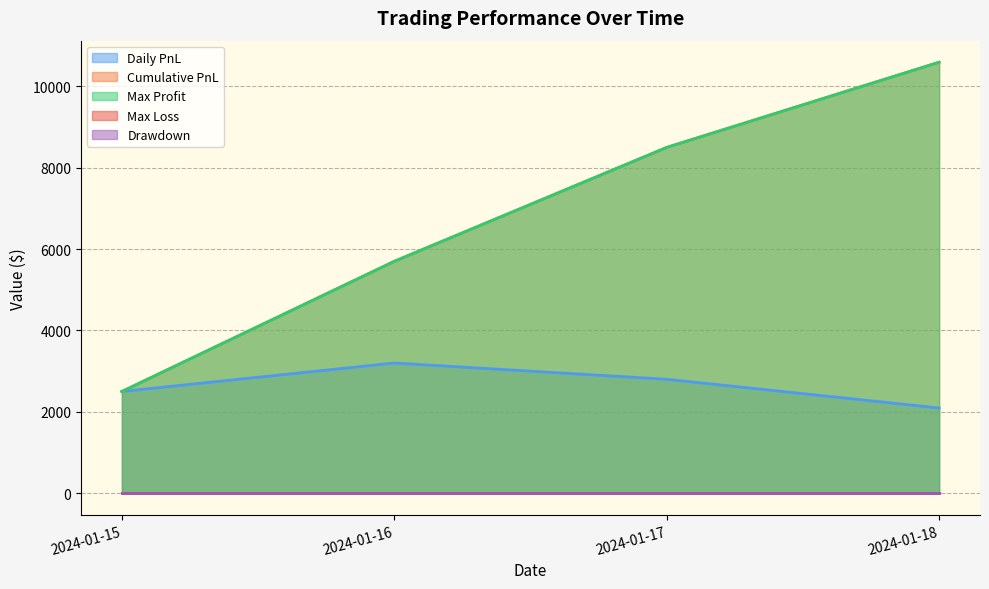

Which series changed the most between 2024-01-17 and 2024-01-18?

Cumulative PnL